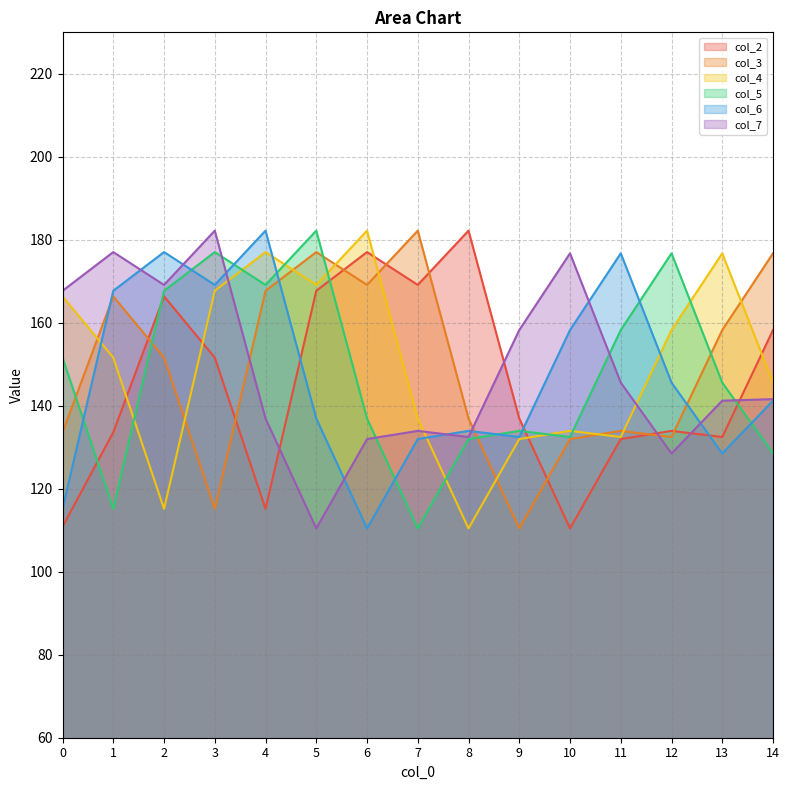

Is it true that col_2 equals 167.7 at 5?

True